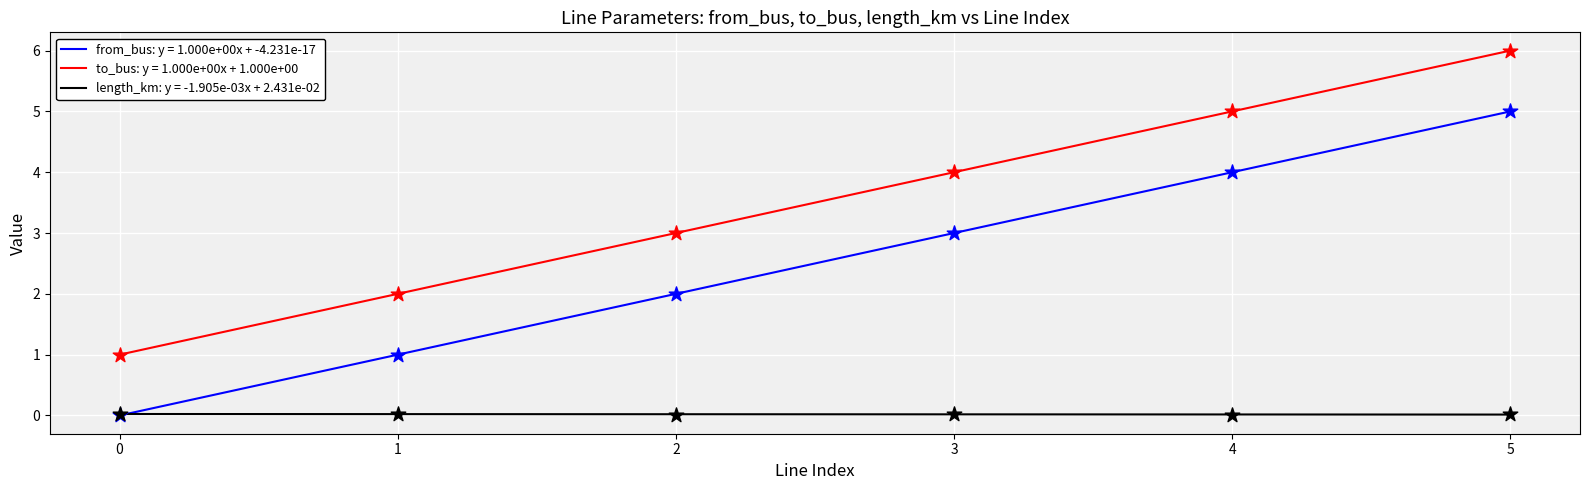

Is the value of length_km at 2 greater than the value of to_bus at 2?

No